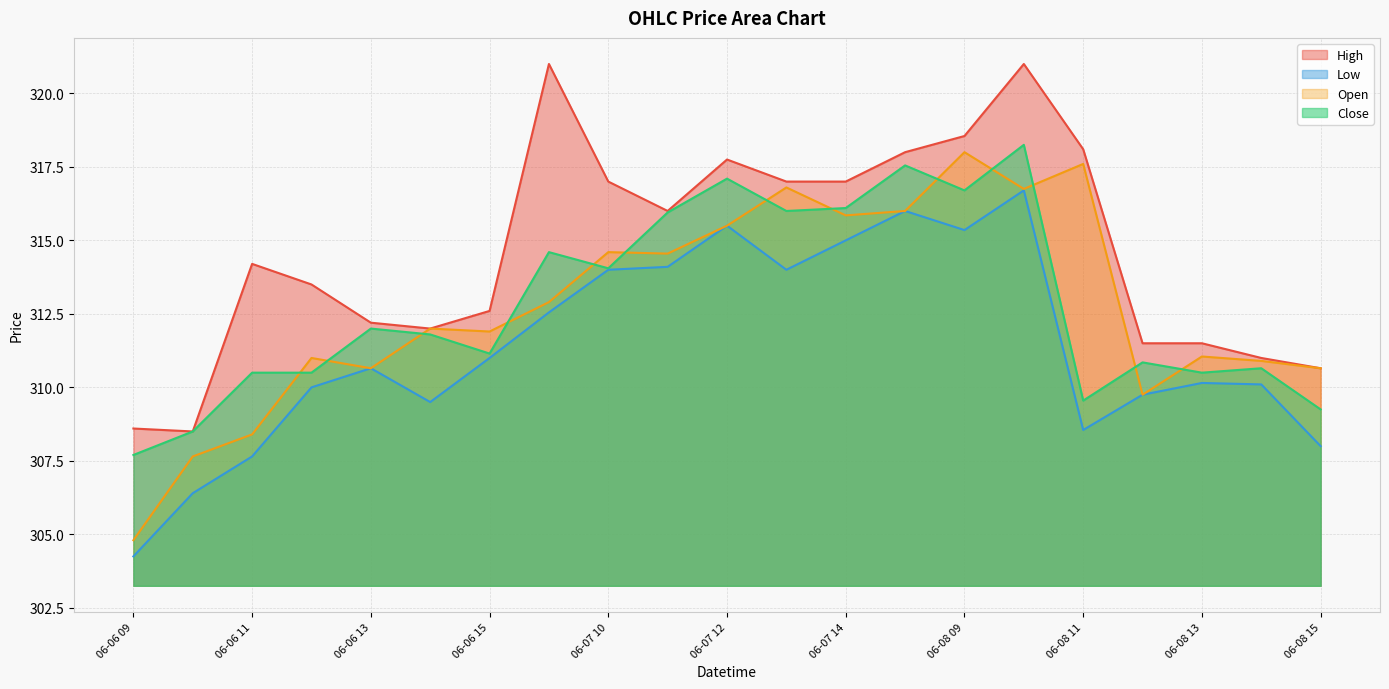

Where does the Low series first go above 310?

06-06 13